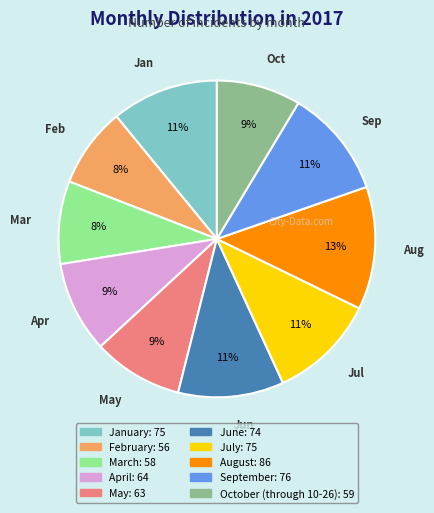

Is it true that October (through 10-26) is 15% of the pie?

False